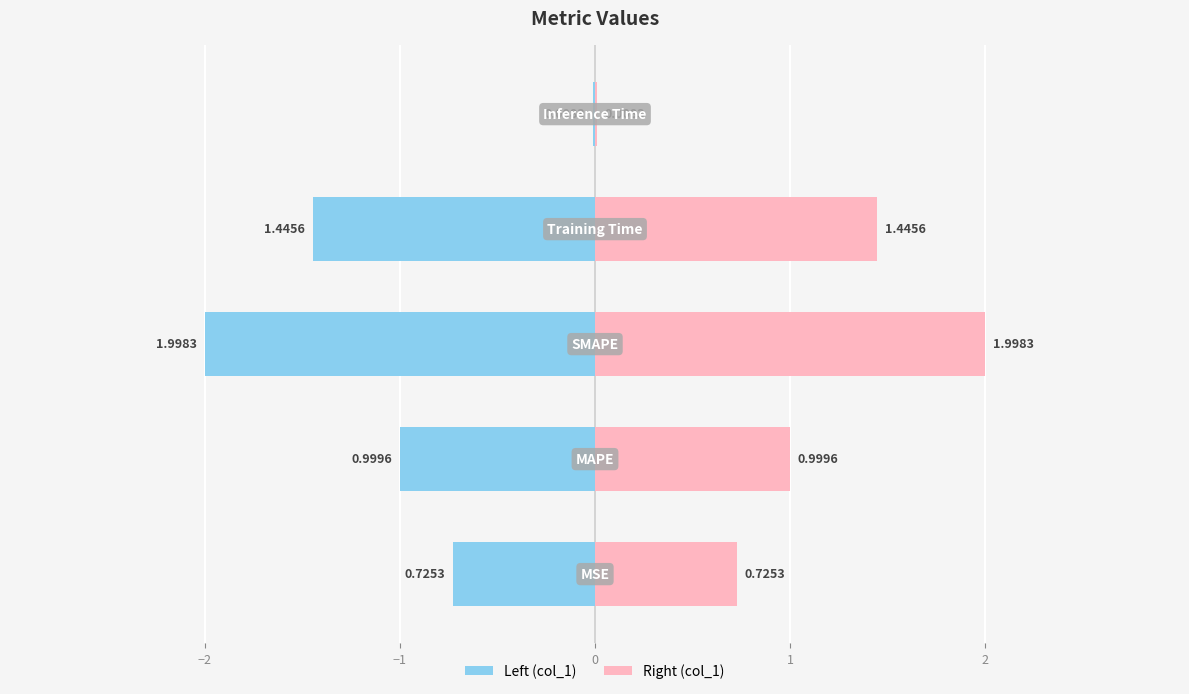

Reading left to right, list all the values displayed in this chart.

col_1 (left): −3=-0.7	−2=-1.0	−1=-2.0	0=-1.4	1=-0.0
col_1 (right): −3=0.7	−2=1.0	−1=2.0	0=1.4	1=0.0